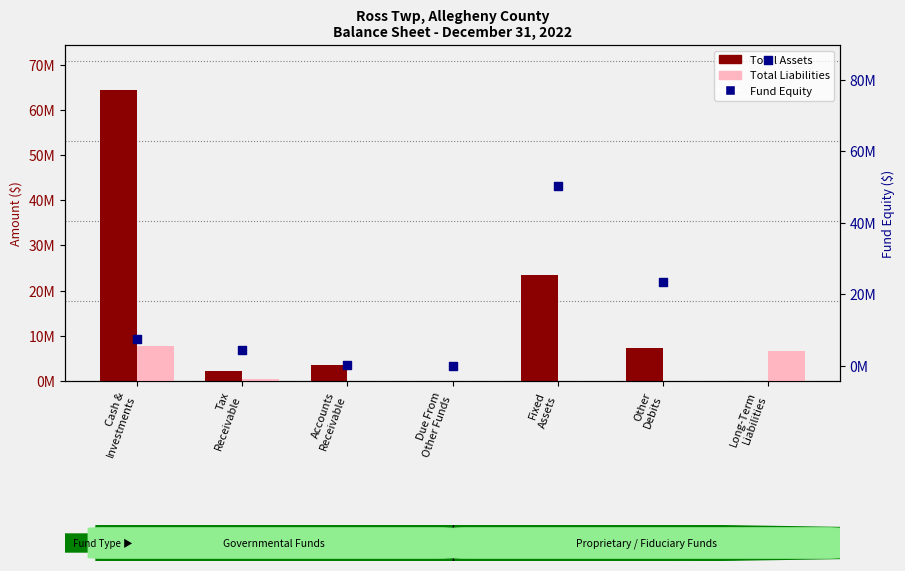

Which series has the widest spread of Y values?

Fund Equity